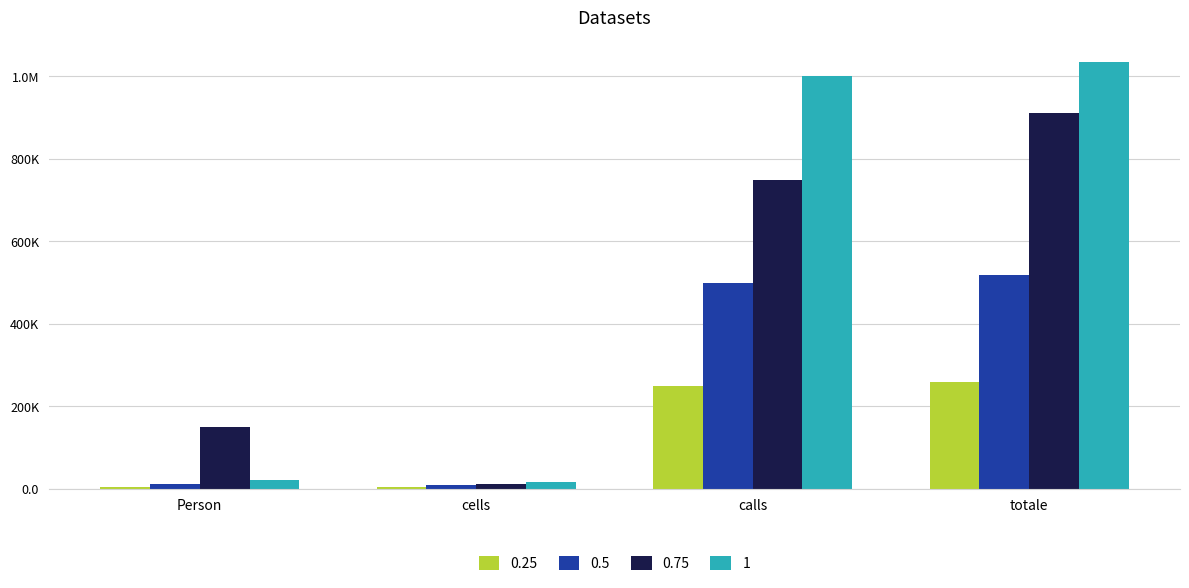

At how many categories does at least one series exceed 77139?

3